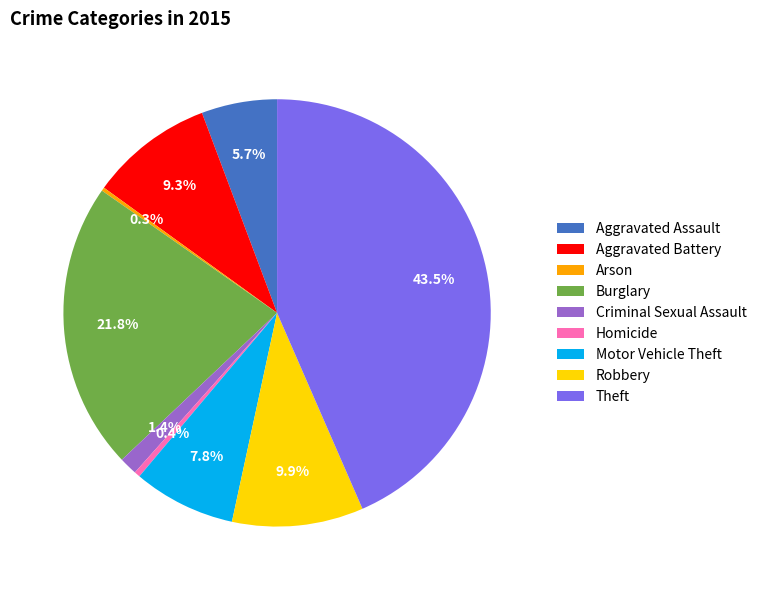

How much of the chart is everything except Criminal Sexual Assault?

98.6%